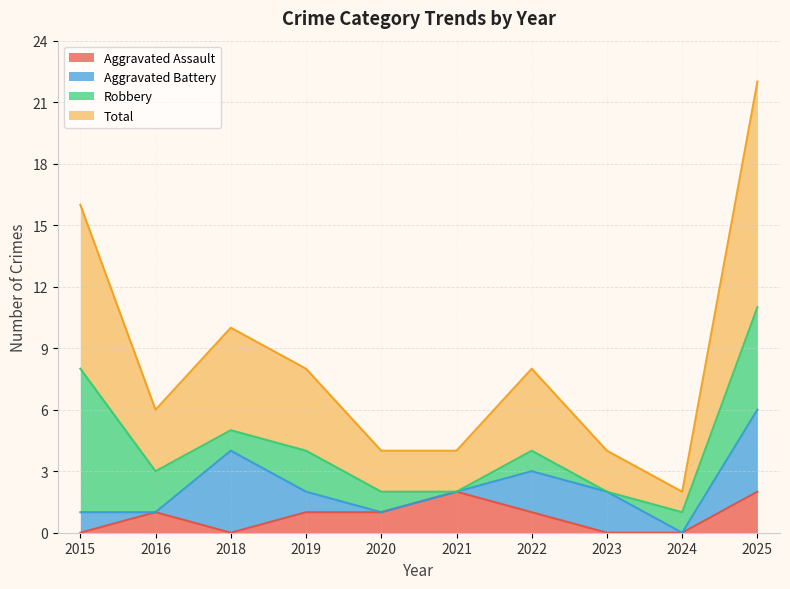

Which series has the widest spread of values?

Total